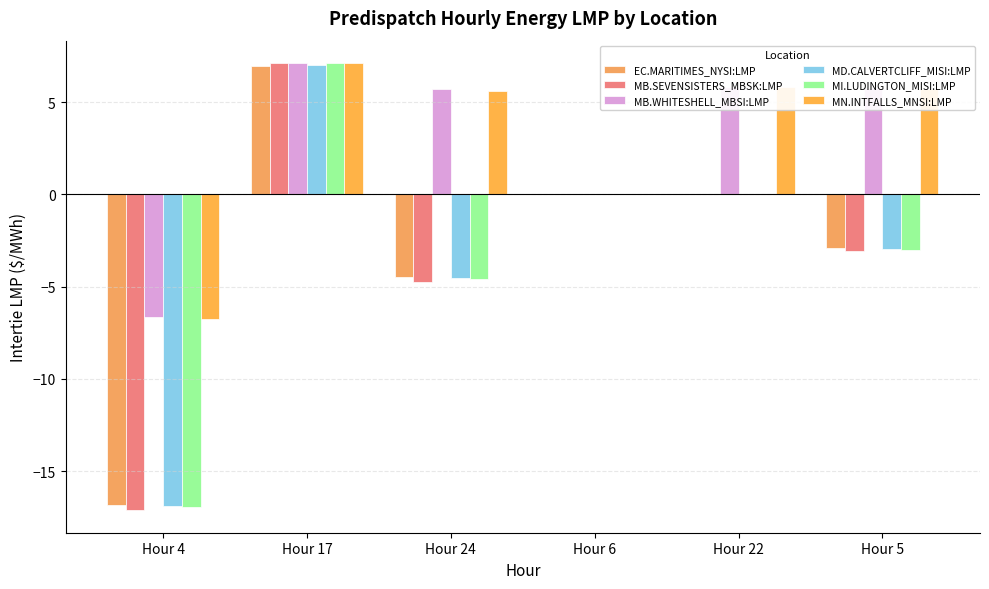

True or false: MI.LUDINGTON_MISI:LMP has a value of -15.1 at Hour 22.

False